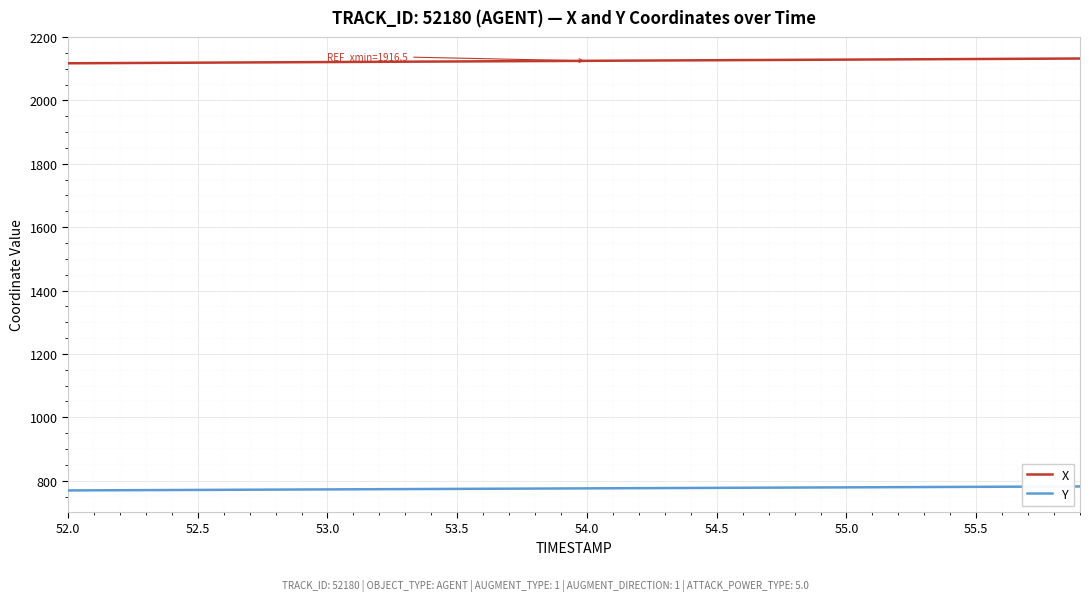

At how many categories does at least one series exceed 1129?

40